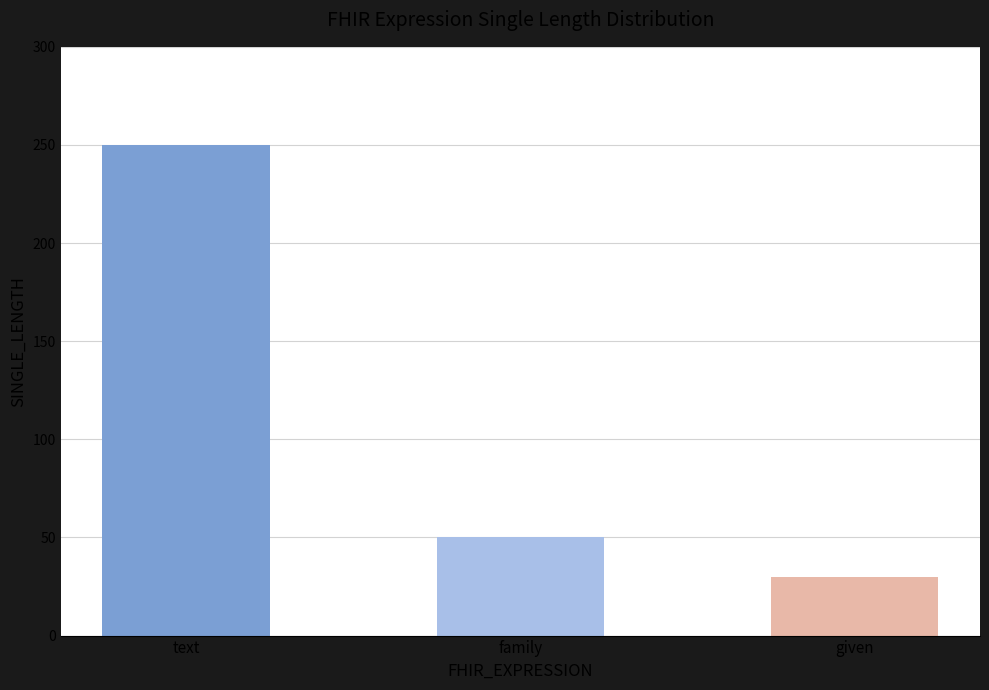

How many series are shown in this chart?

1